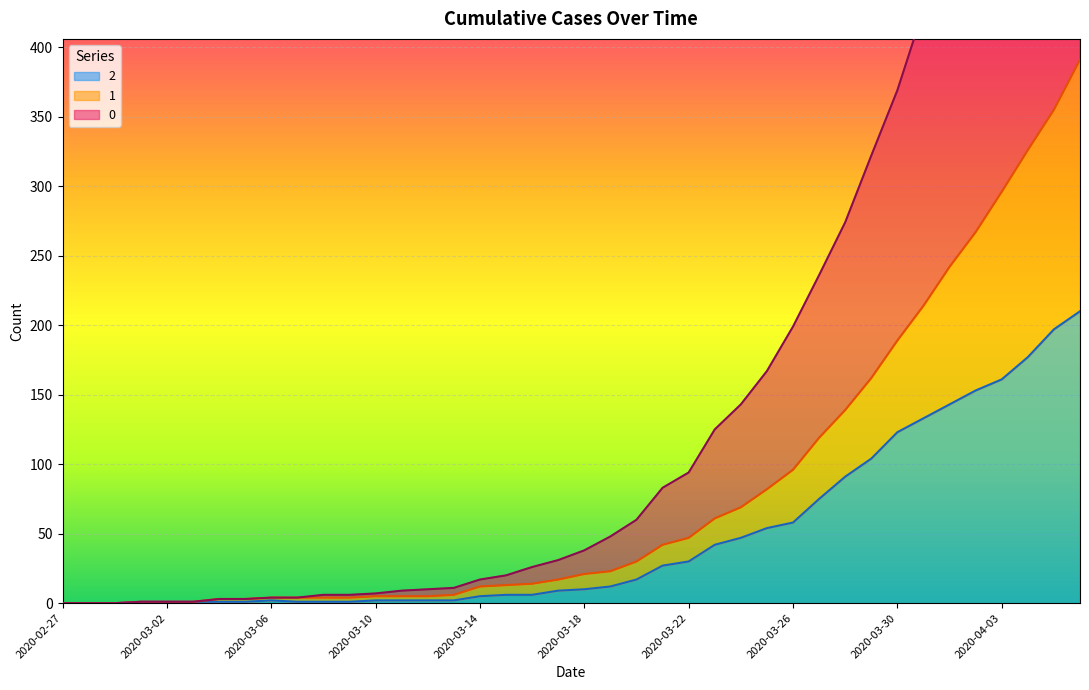

Where is the first local maximum for 2?

2020-03-06